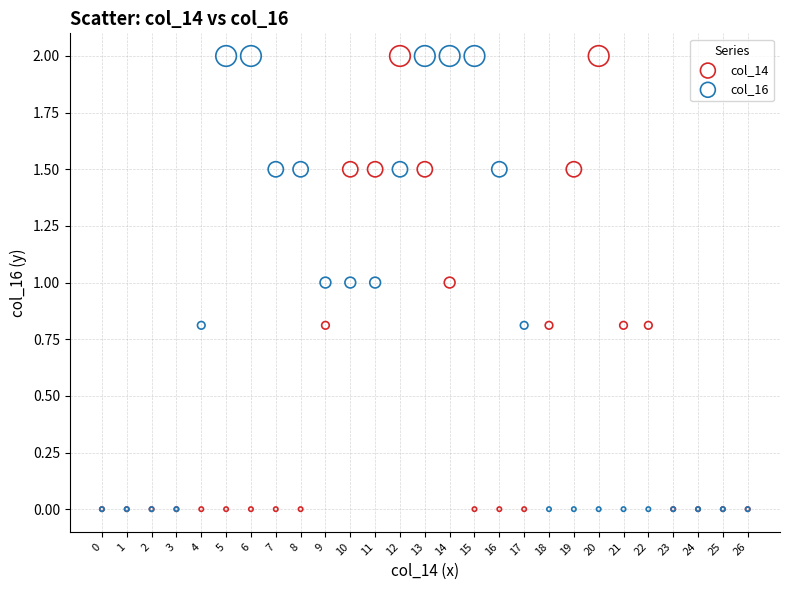

What are all the series names shown in the legend?

col_14, col_16